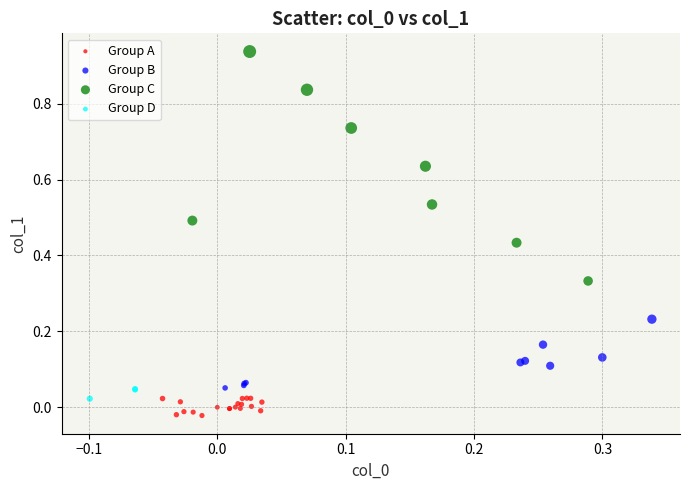

Which series reaches the maximum Y coordinate?

Group C